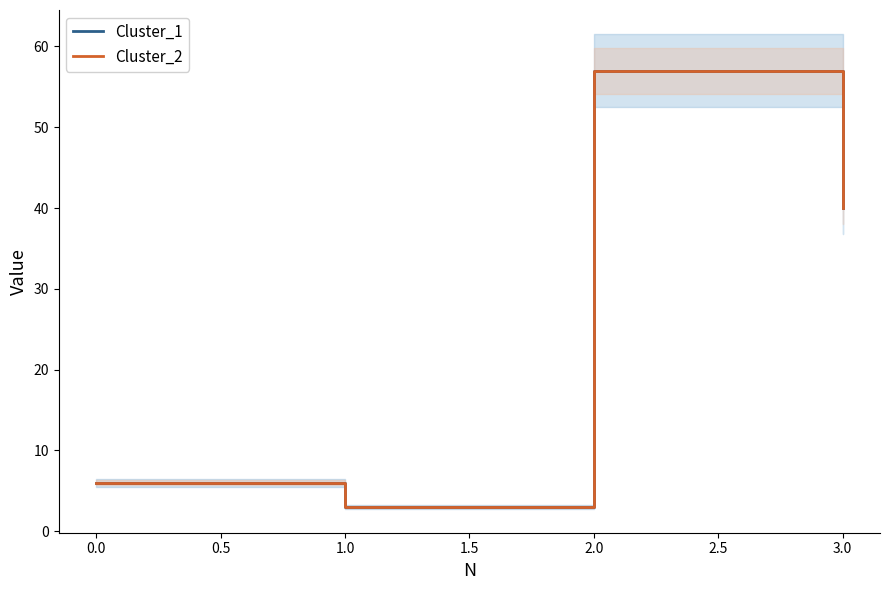

True or false: Cluster_2 and Cluster_1 intersect in this chart.

False